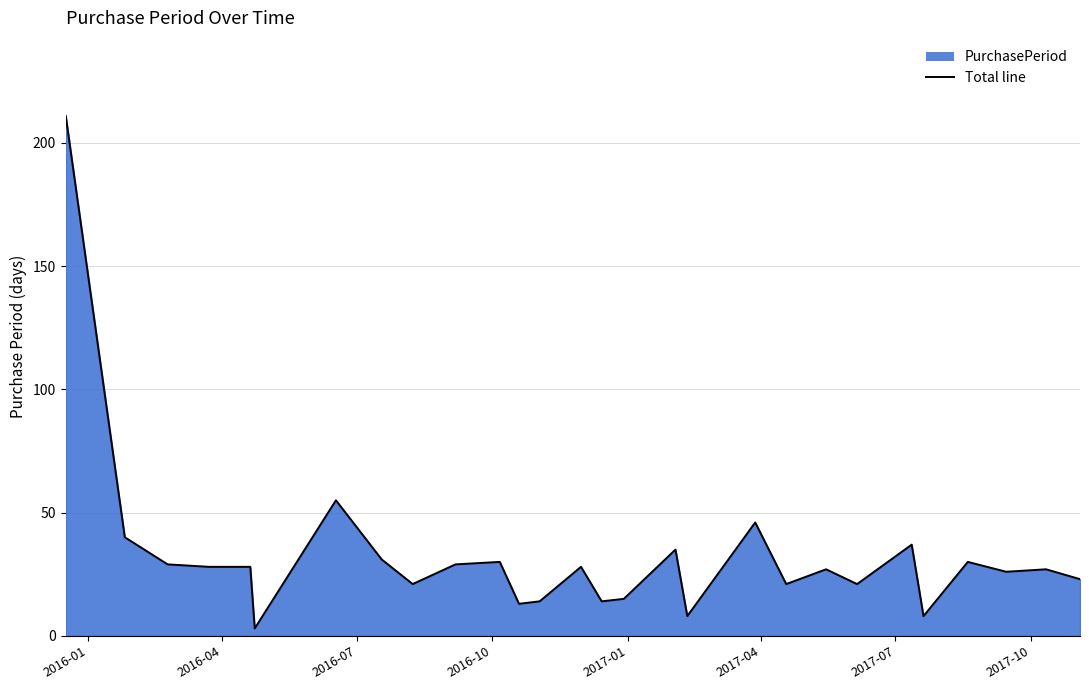

What is the difference between the maximum and minimum values?

208